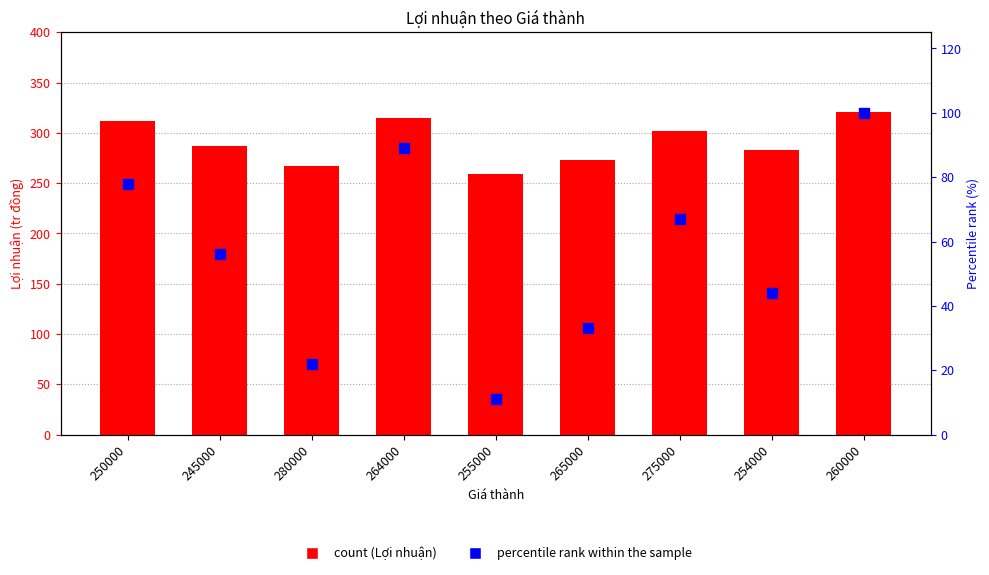

At which category is the sum across all series the highest?

260000